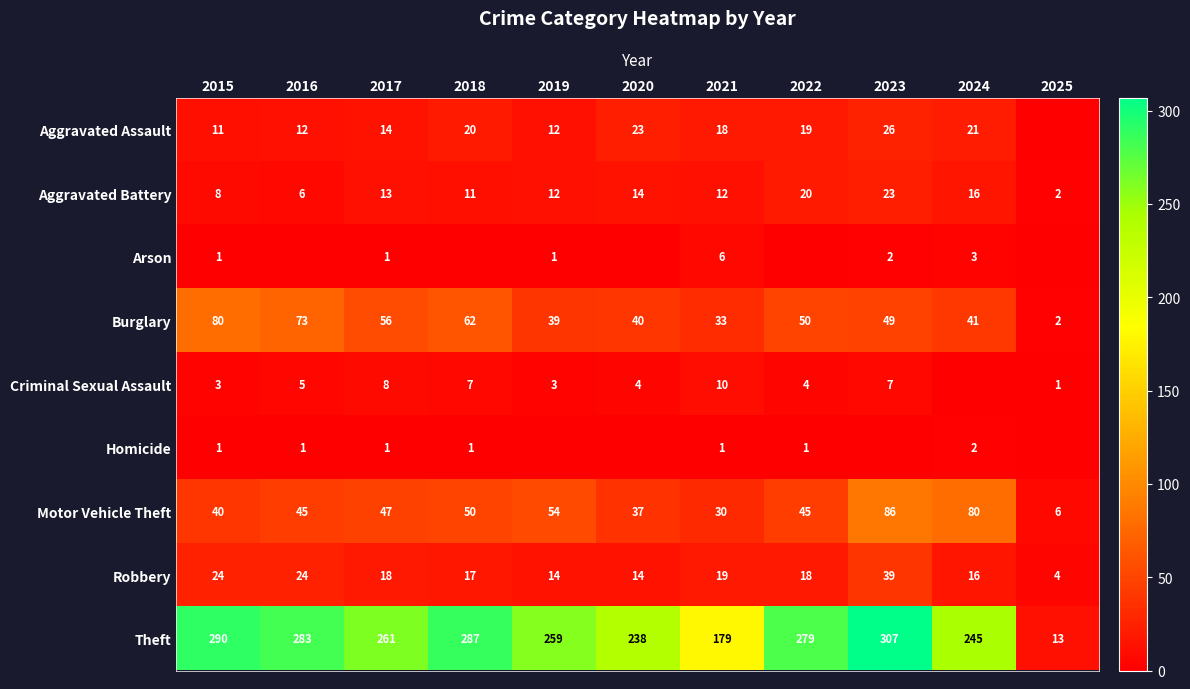

Is the value of Burglary at 2024 greater than the value of Homicide at 2015?

Yes